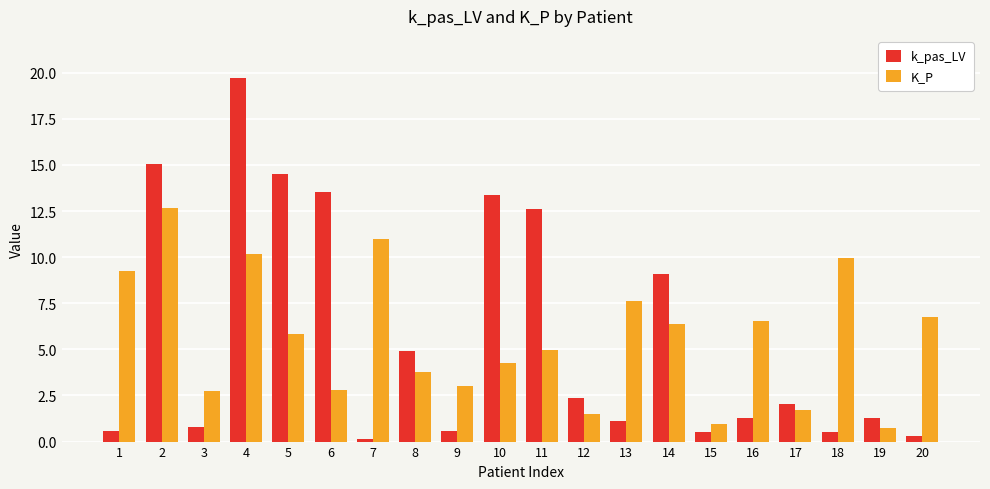

What is the difference between the maximum and minimum values in the k_pas_LV series?

19.6